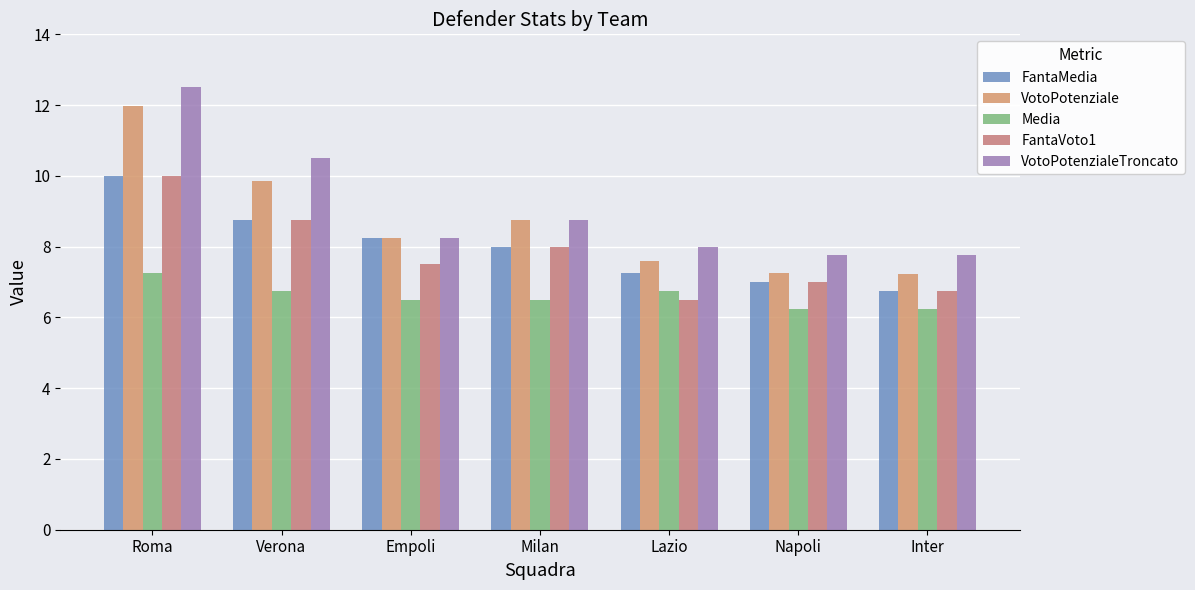

Which series has the largest total across all categories?

VotoPotenzialeTroncato